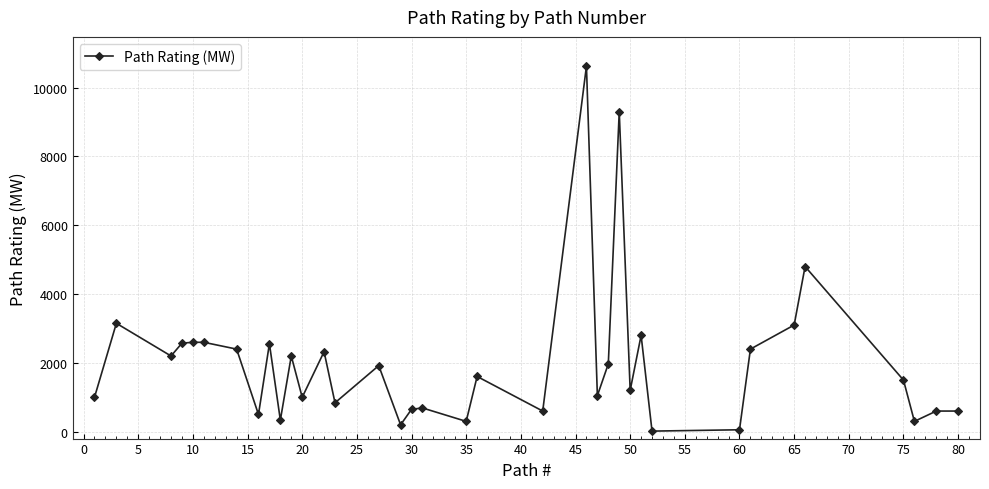

What is the difference between the maximum and minimum values?

10606